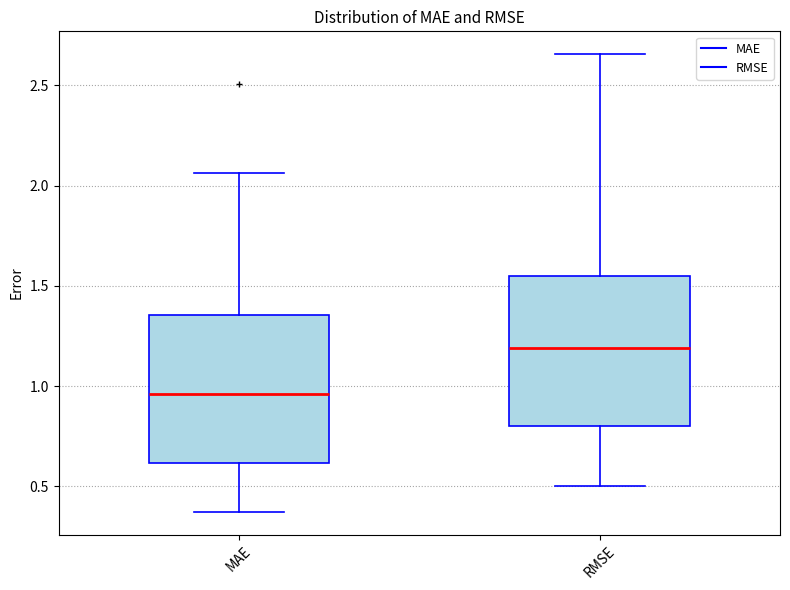

Which box has the lowest median line?

MAE